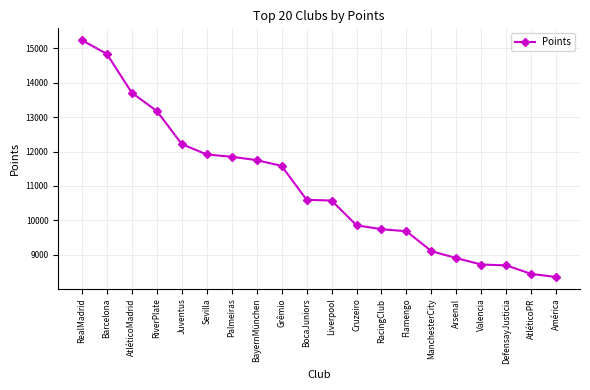

At which label does the data first exceed 10598?

RealMadrid